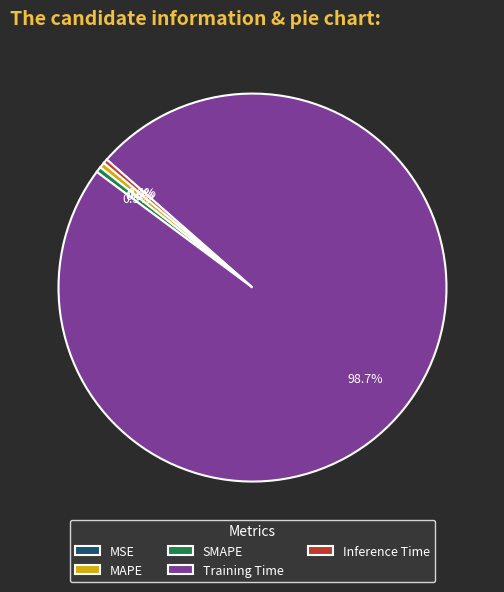

True or false: Inference Time accounts for 12% of the total.

False